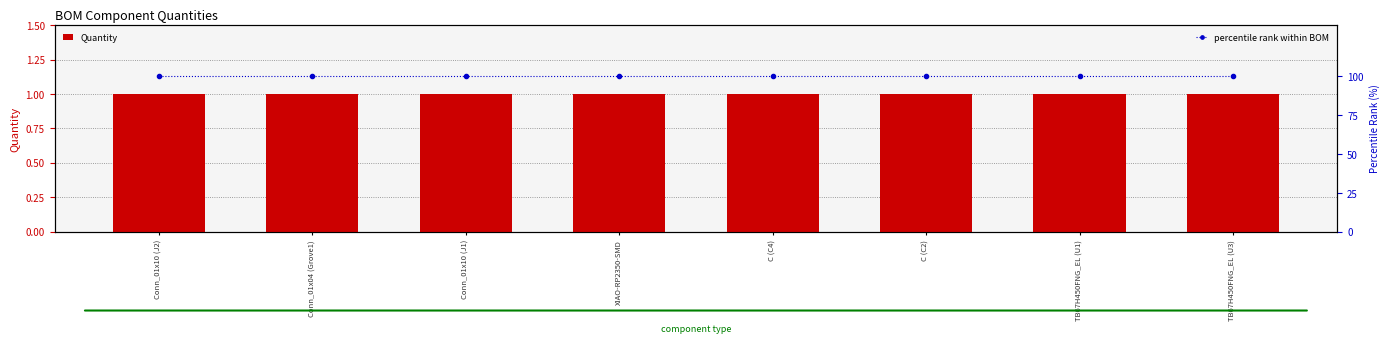

What is the sum of the percentile rank within BOM values at TB67H450FNG_EL (U1) and C (C4)?

200